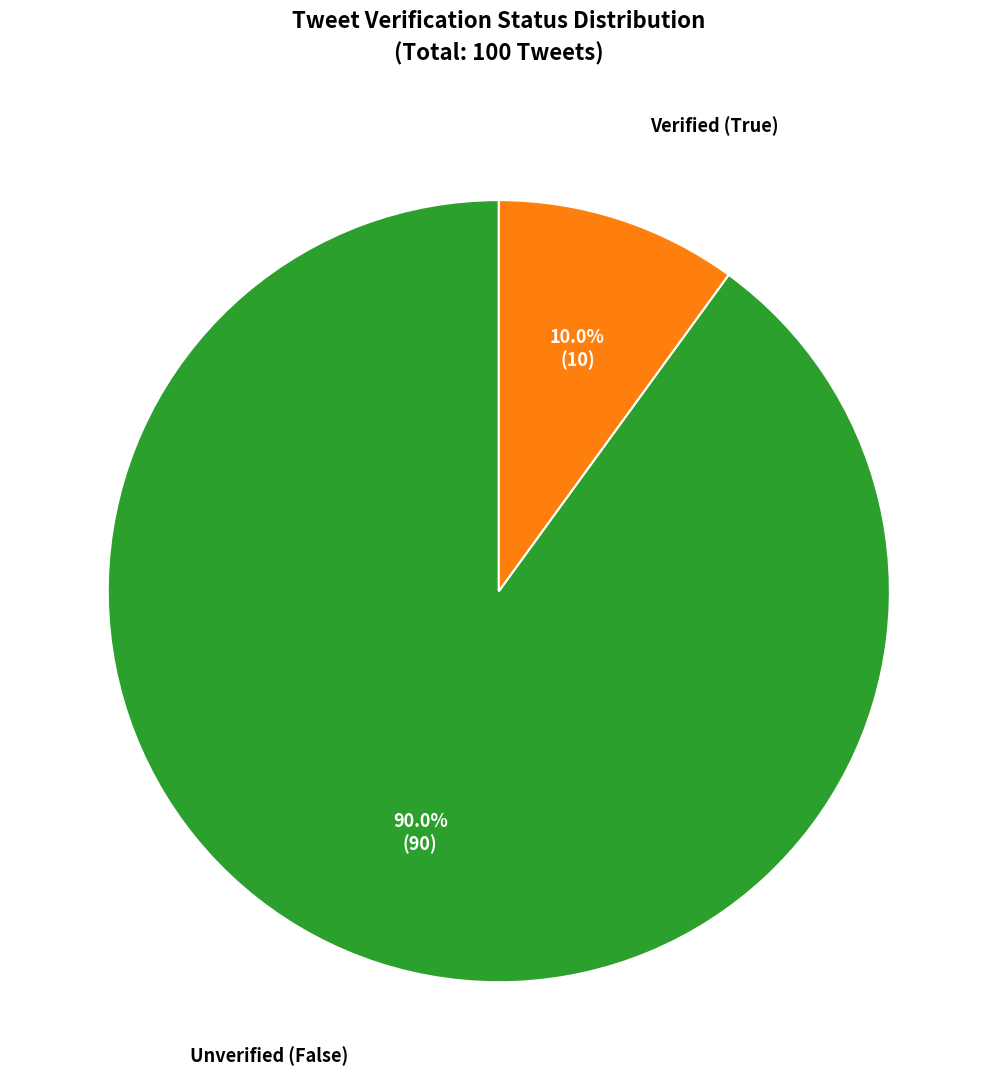

Count the number of slices in the pie.

2